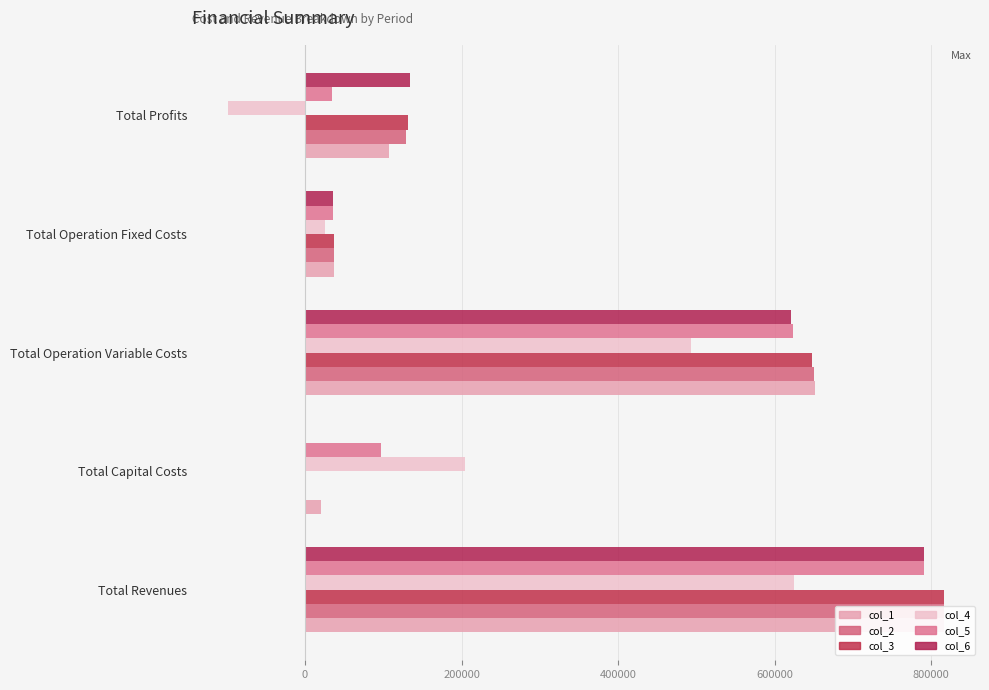

Reading right to left, extract all data points from this chart.

col_1: 106779.4	37214.8	651944.3	20768.0	816706.5
col_2: 129619.5	37214.8	649872.3	0.0	816706.5
col_3: 131694.3	37214.8	647797.4	0.0	816706.5
col_4: -98464.9	25024.8	493721.9	204000.0	624281.7
col_5: 34647.5	35281.2	623112.2	97600.0	790640.9
col_6: 134264.4	35281.2	621095.3	0.0	790640.9